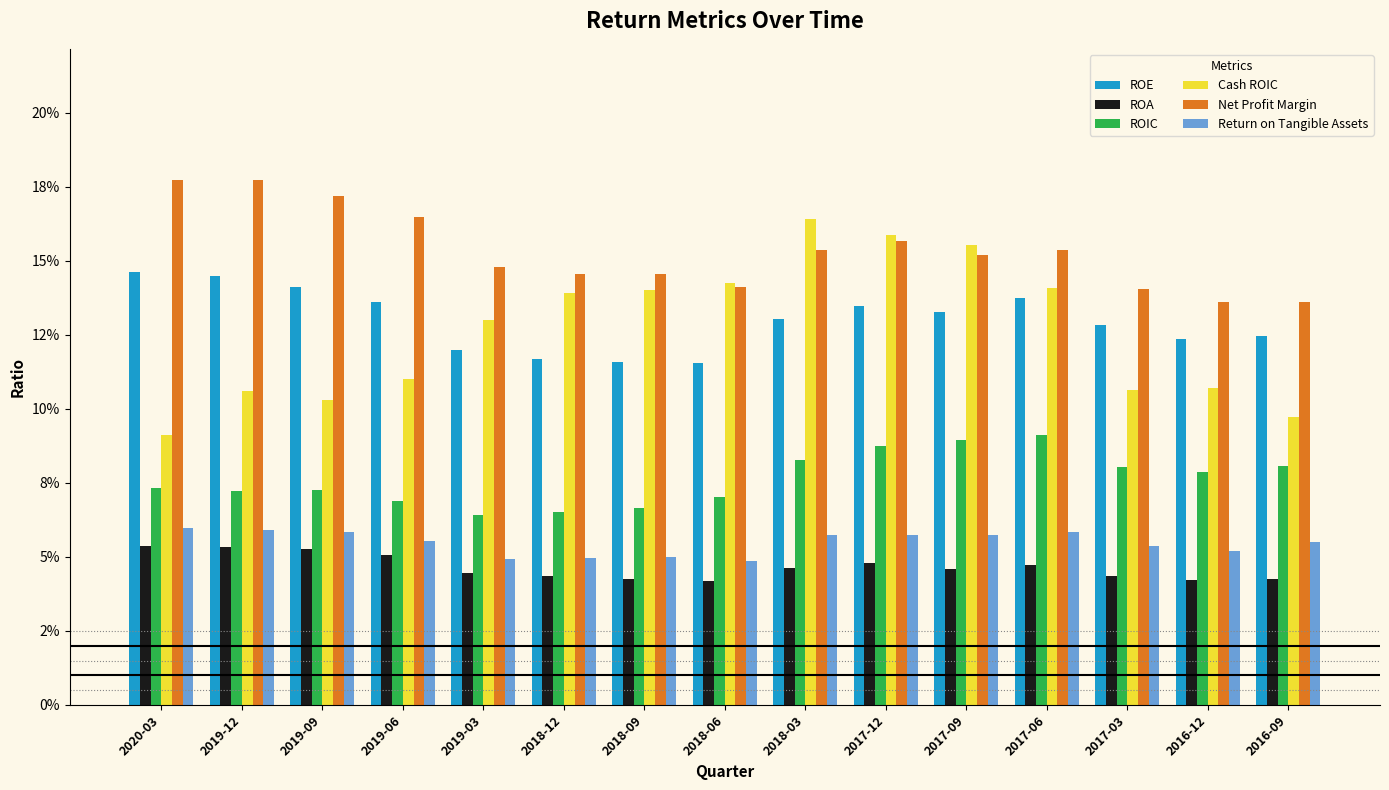

Reading right to left, extract all data points from this chart.

ROE: 2016-09=0.1	2016-12=0.1	2017-03=0.1	2017-06=0.1	2017-09=0.1	2017-12=0.1	2018-03=0.1	2018-06=0.1	2018-09=0.1	2018-12=0.1	2019-03=0.1	2019-06=0.1	2019-09=0.1	2019-12=0.1	2020-03=0.1
ROA: 2016-09=0.0	2016-12=0.0	2017-03=0.0	2017-06=0.0	2017-09=0.0	2017-12=0.0	2018-03=0.0	2018-06=0.0	2018-09=0.0	2018-12=0.0	2019-03=0.0	2019-06=0.1	2019-09=0.1	2019-12=0.1	2020-03=0.1
ROIC: 2016-09=0.1	2016-12=0.1	2017-03=0.1	2017-06=0.1	2017-09=0.1	2017-12=0.1	2018-03=0.1	2018-06=0.1	2018-09=0.1	2018-12=0.1	2019-03=0.1	2019-06=0.1	2019-09=0.1	2019-12=0.1	2020-03=0.1
Cash ROIC: 2016-09=0.1	2016-12=0.1	2017-03=0.1	2017-06=0.1	2017-09=0.2	2017-12=0.2	2018-03=0.2	2018-06=0.1	2018-09=0.1	2018-12=0.1	2019-03=0.1	2019-06=0.1	2019-09=0.1	2019-12=0.1	2020-03=0.1
Net Profit Margin: 2016-09=0.1	2016-12=0.1	2017-03=0.1	2017-06=0.2	2017-09=0.2	2017-12=0.2	2018-03=0.2	2018-06=0.1	2018-09=0.1	2018-12=0.1	2019-03=0.1	2019-06=0.2	2019-09=0.2	2019-12=0.2	2020-03=0.2
Return on Tangible Assets: 2016-09=0.1	2016-12=0.1	2017-03=0.1	2017-06=0.1	2017-09=0.1	2017-12=0.1	2018-03=0.1	2018-06=0.0	2018-09=0.0	2018-12=0.0	2019-03=0.0	2019-06=0.1	2019-09=0.1	2019-12=0.1	2020-03=0.1